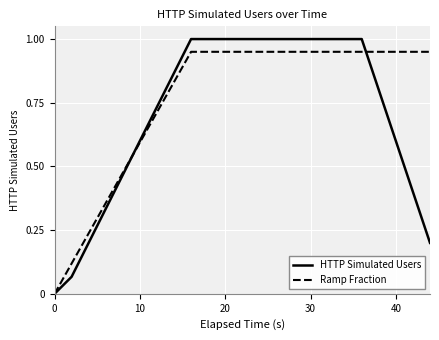

How many lines are shown in the chart?

2